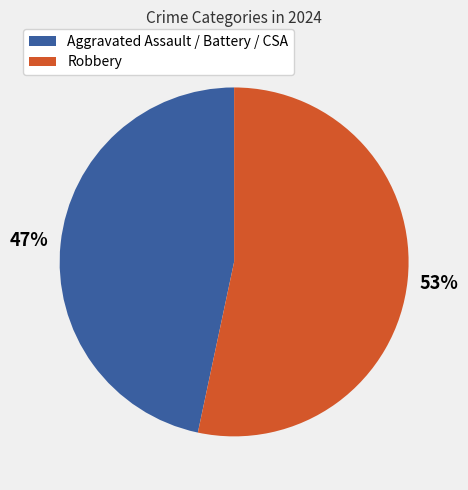

Is there a majority slice in this chart?

Yes